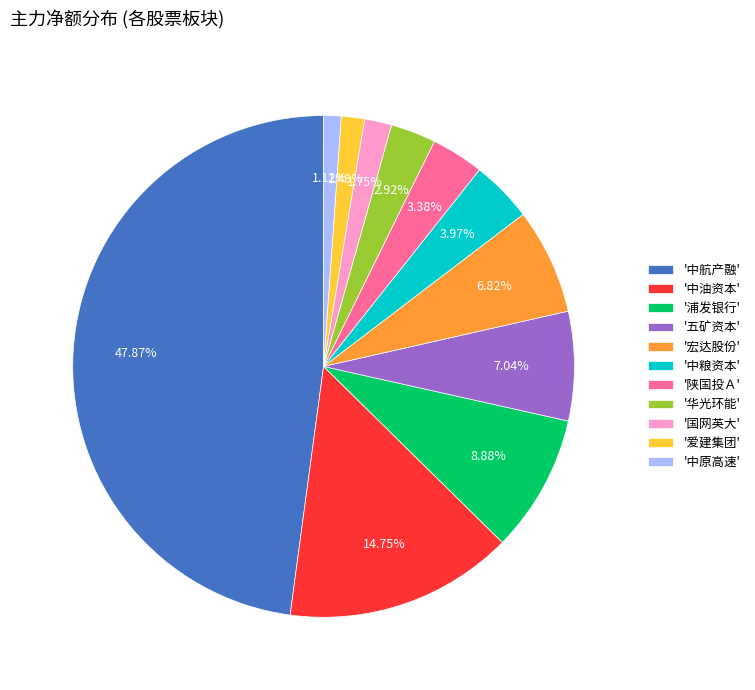

Do '中航产融' and '陕国投Ａ' together represent more than half of the pie?

Yes